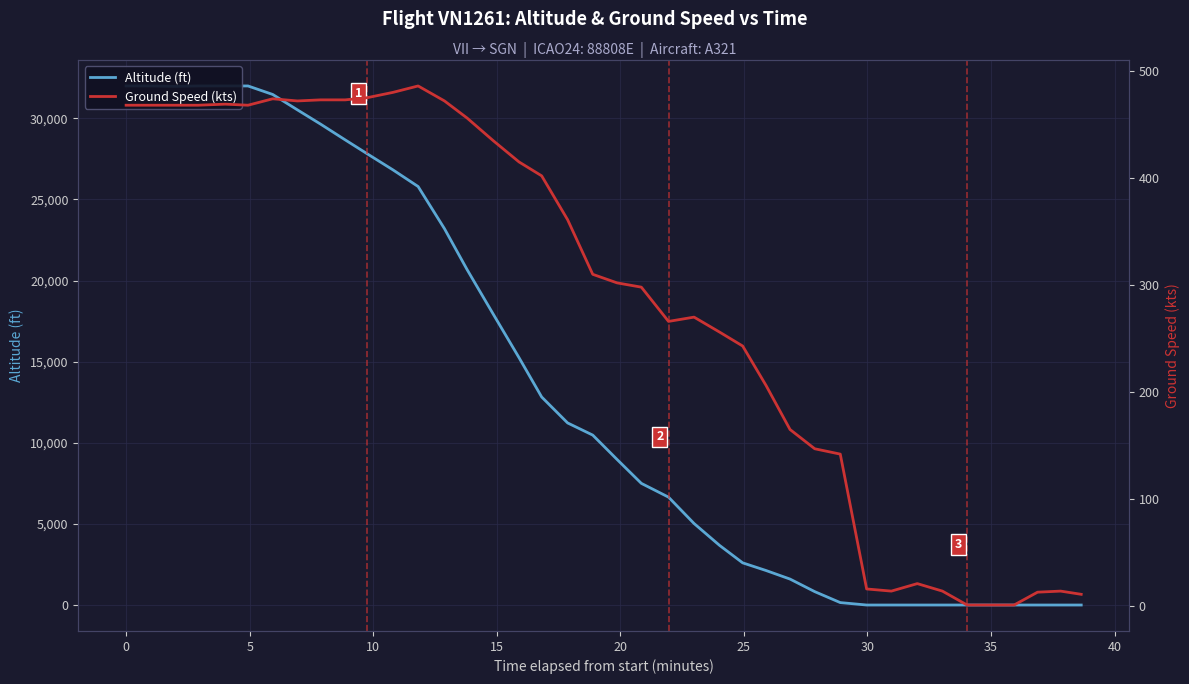

How many series are shown in this chart?

2